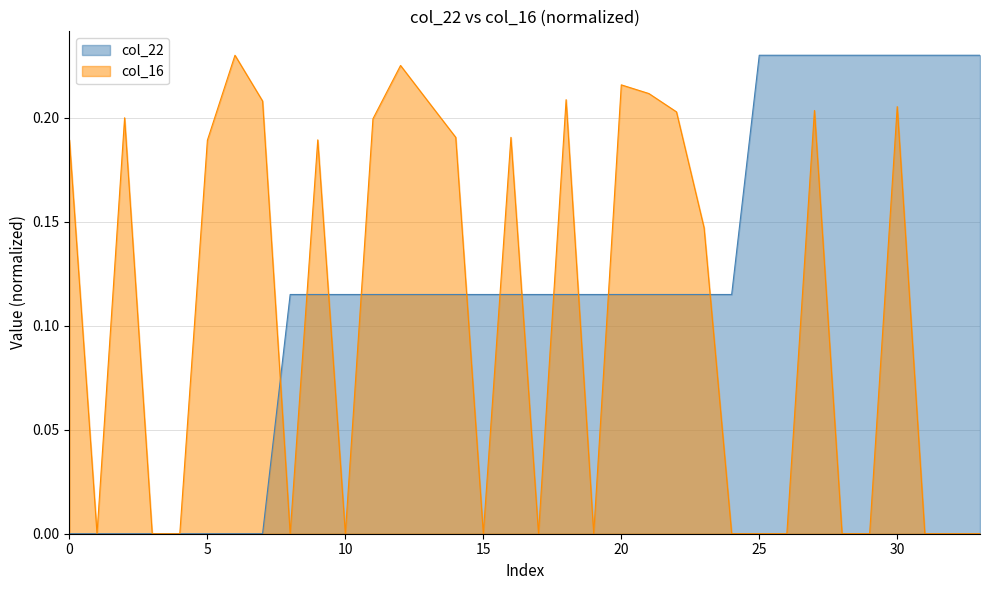

At 14, list the series in order from largest to smallest.

col_16, col_22